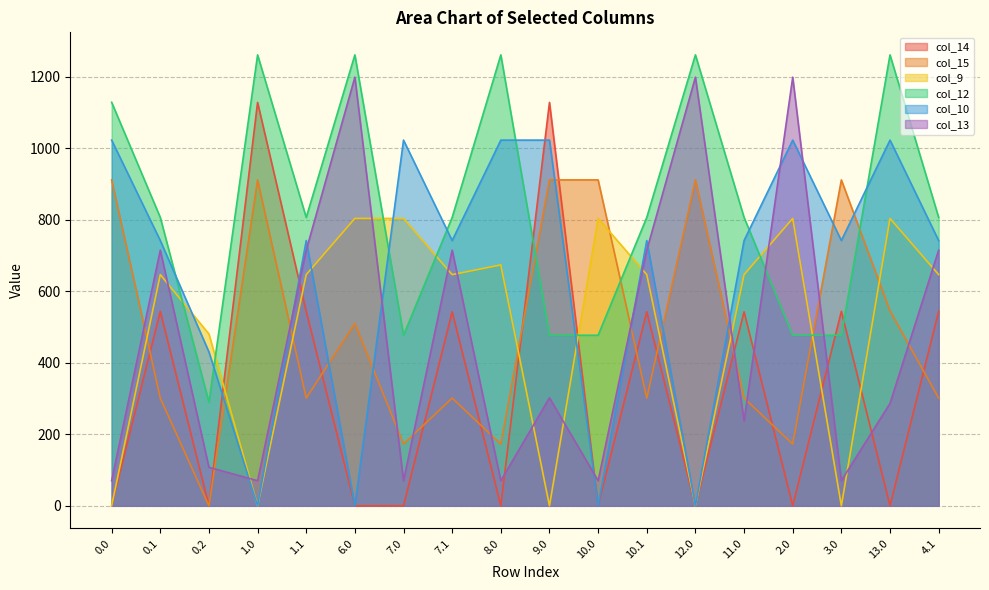

Does the chart have visible grid lines?

Yes